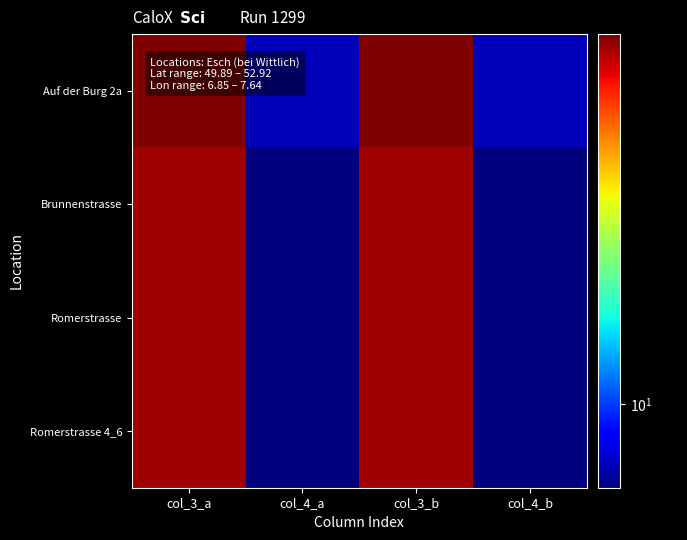

Reading left to right, extract all data points from this chart.

Auf der Burg 2a: col_3_a=52.9	col_4_a=7.6	col_3_b=52.9	col_4_b=7.6
Brunnenstrasse: col_3_a=49.9	col_4_a=6.9	col_3_b=49.9	col_4_b=6.9
Romerstrasse: col_3_a=49.9	col_4_a=6.9	col_3_b=49.9	col_4_b=6.9
Romerstrasse 4_6: col_3_a=49.9	col_4_a=6.9	col_3_b=49.9	col_4_b=6.9